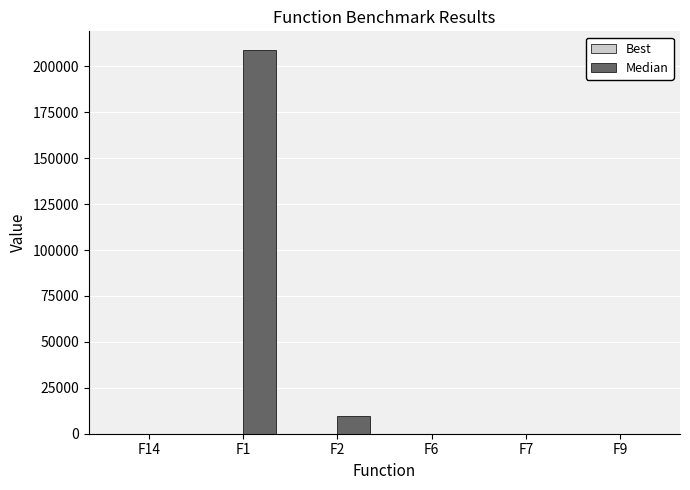

At which category is the sum across all series the highest?

F1